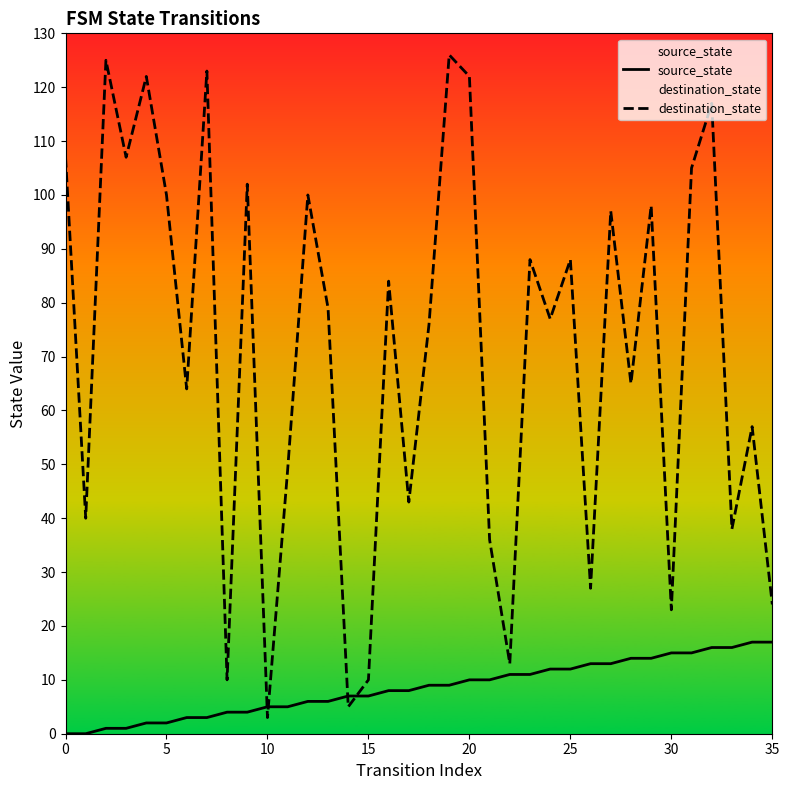

Is it true that destination_state equals 66 at 20?

False